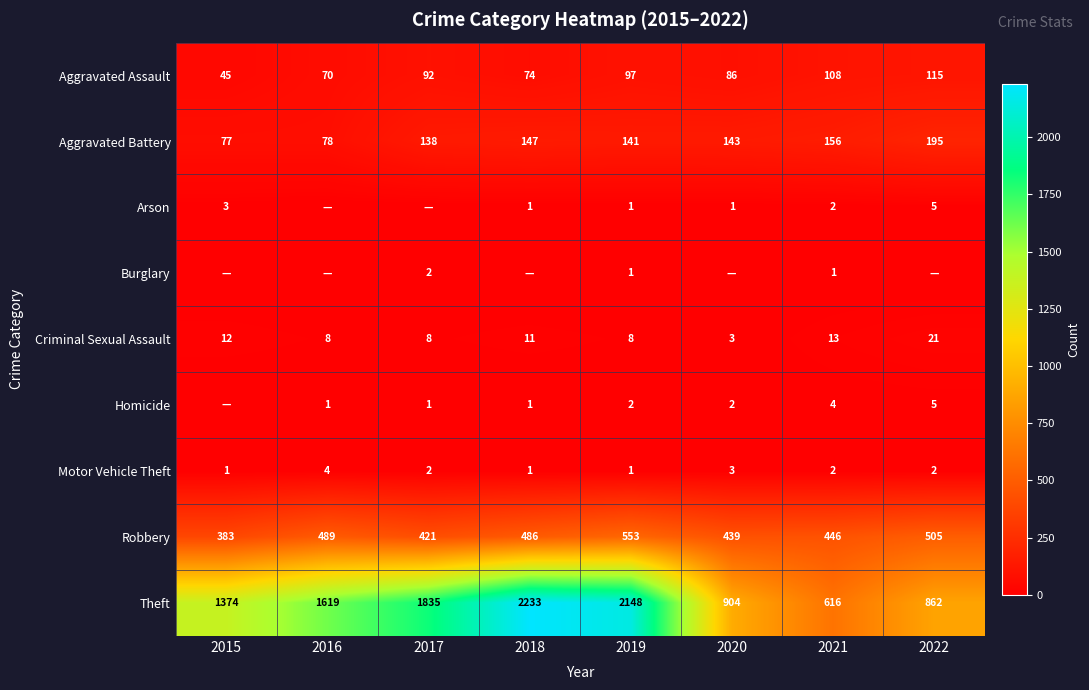

What is the spread (max minus min) of values at 2019?

2147